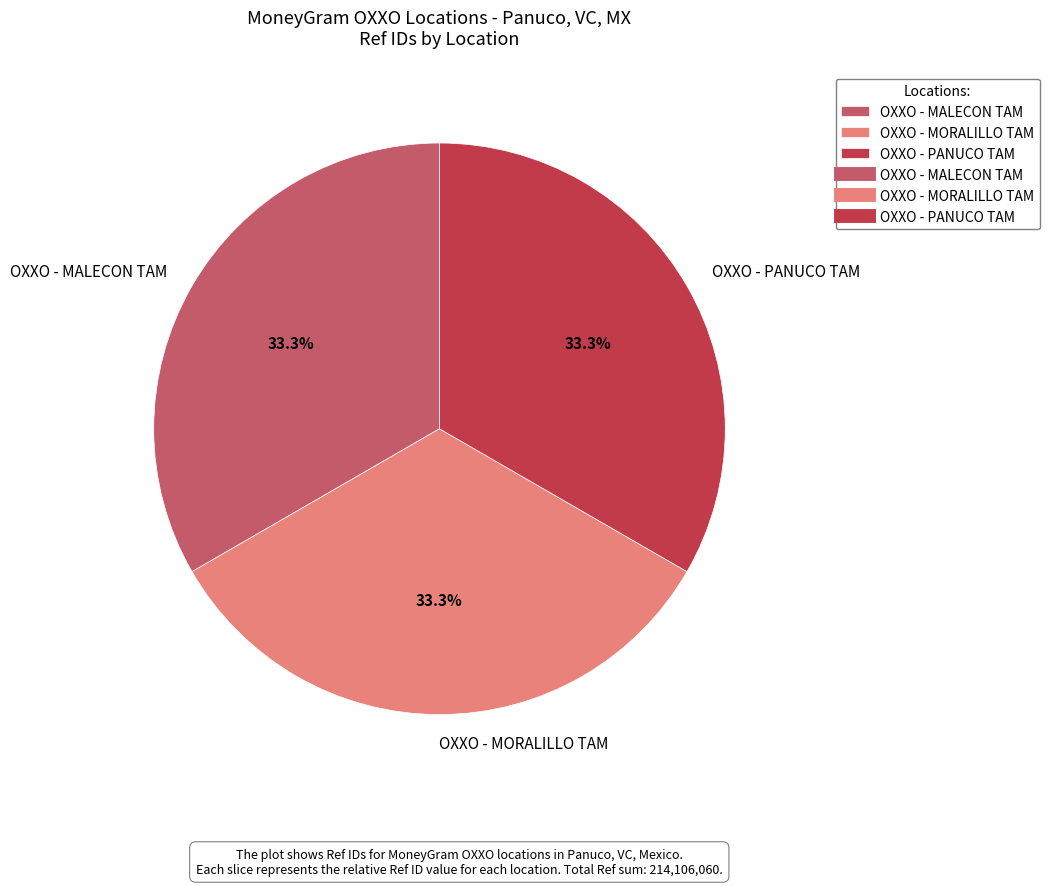

Combined, do OXXO - MALECON TAM and OXXO - PANUCO TAM account for over 50%?

Yes